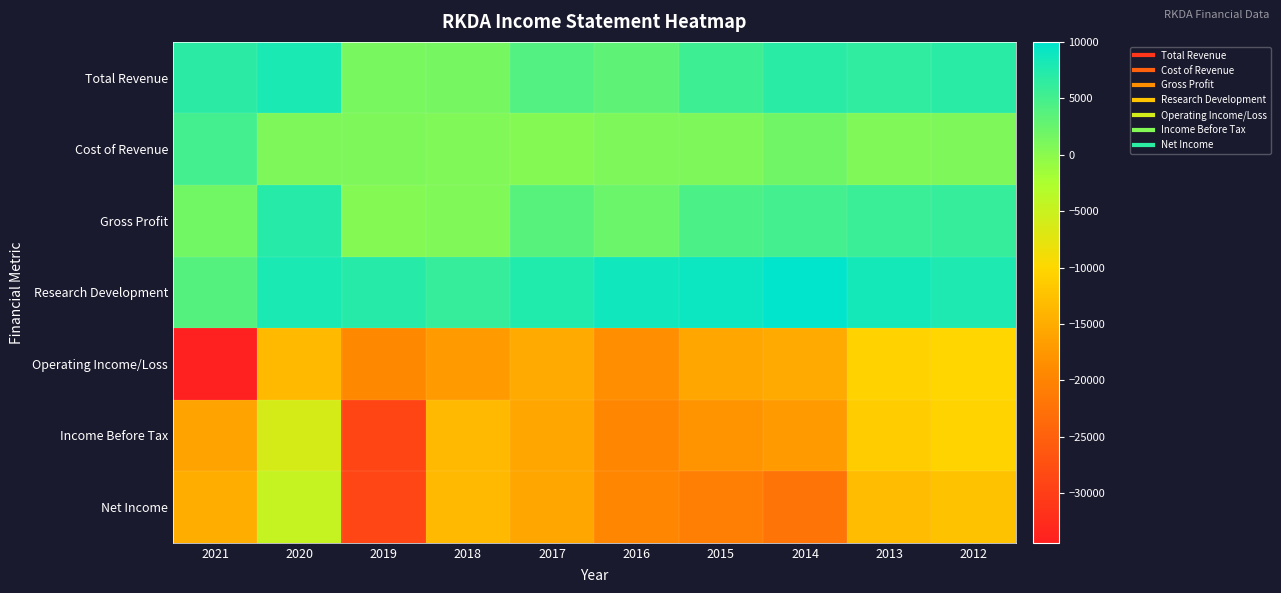

Between 2016 and 2020, which is larger?

2020